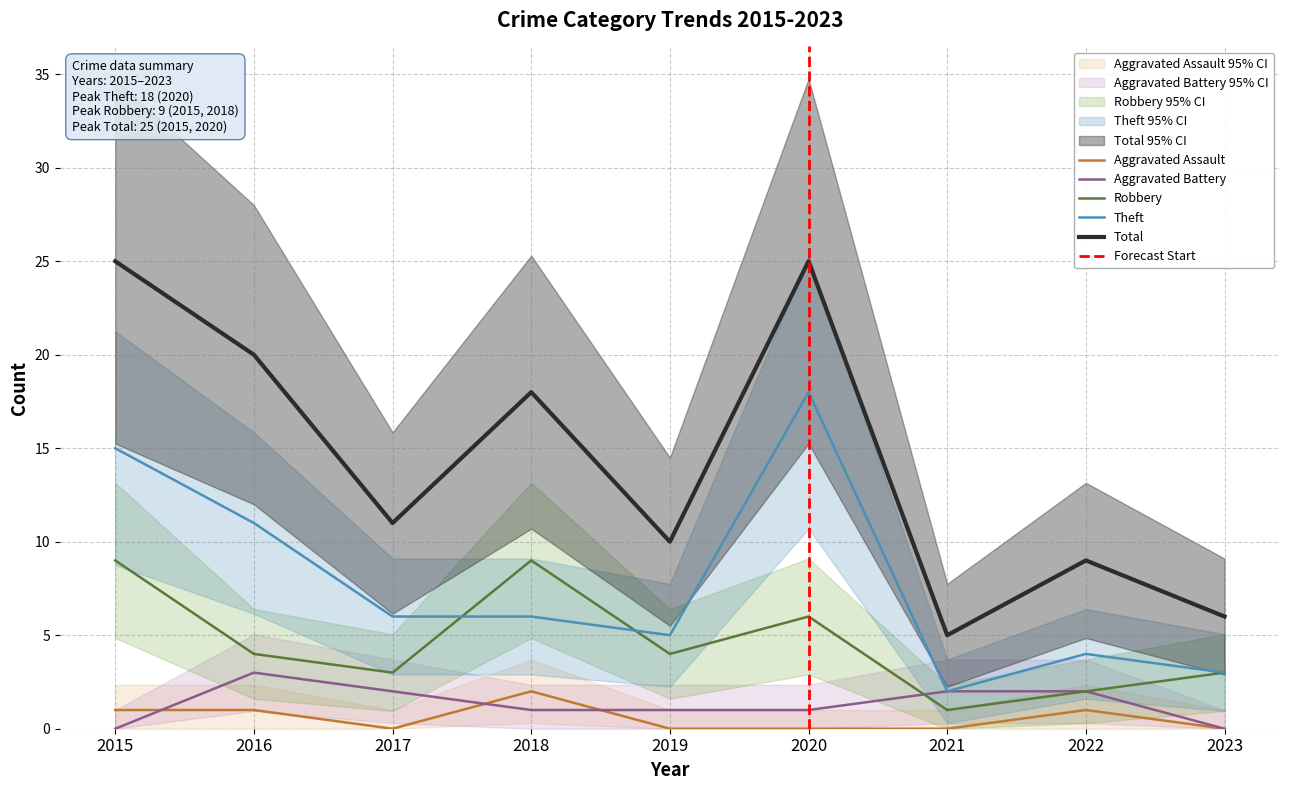

Which has a higher value, 2018 or 2022?

2018